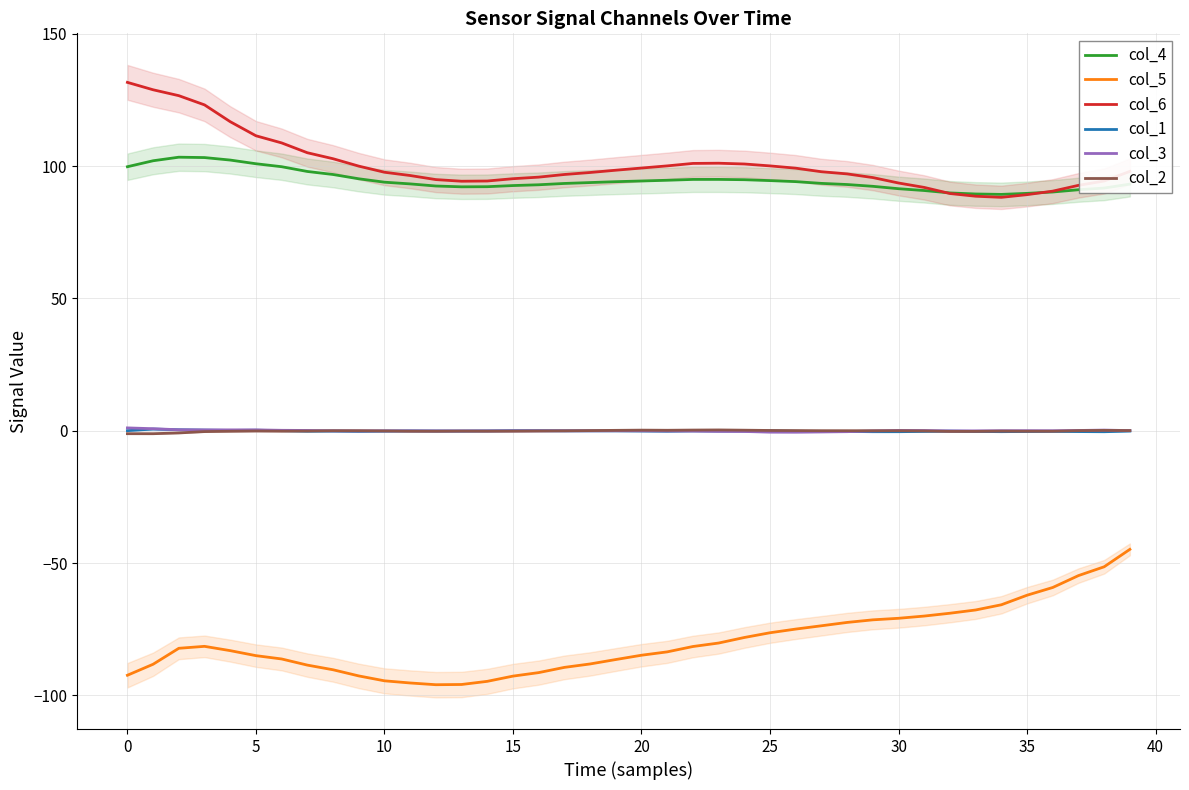

True or false: col_2 and col_6 intersect in this chart.

False